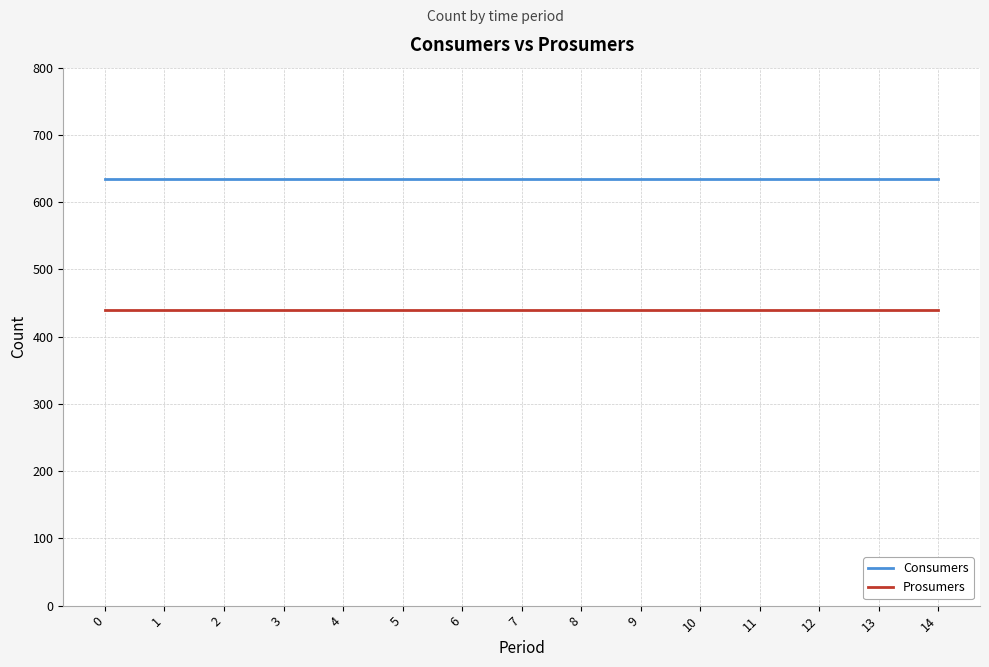

True or false: Prosumers and Consumers intersect in this chart.

False